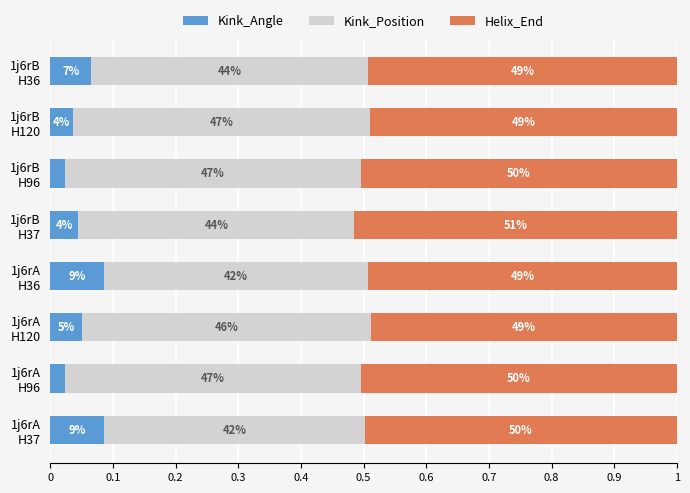

What are all the series names shown in the legend?

Kink_Angle, Kink_Position, Helix_End